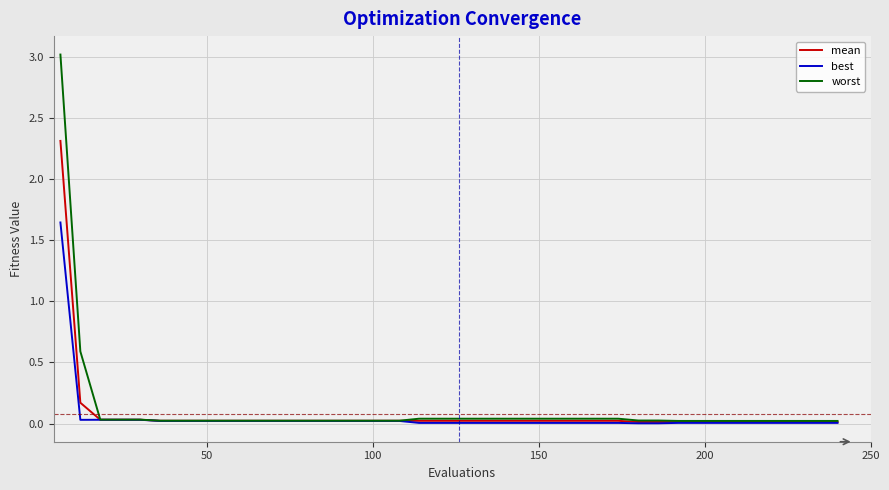

Which series has the largest range (max minus min)?

worst